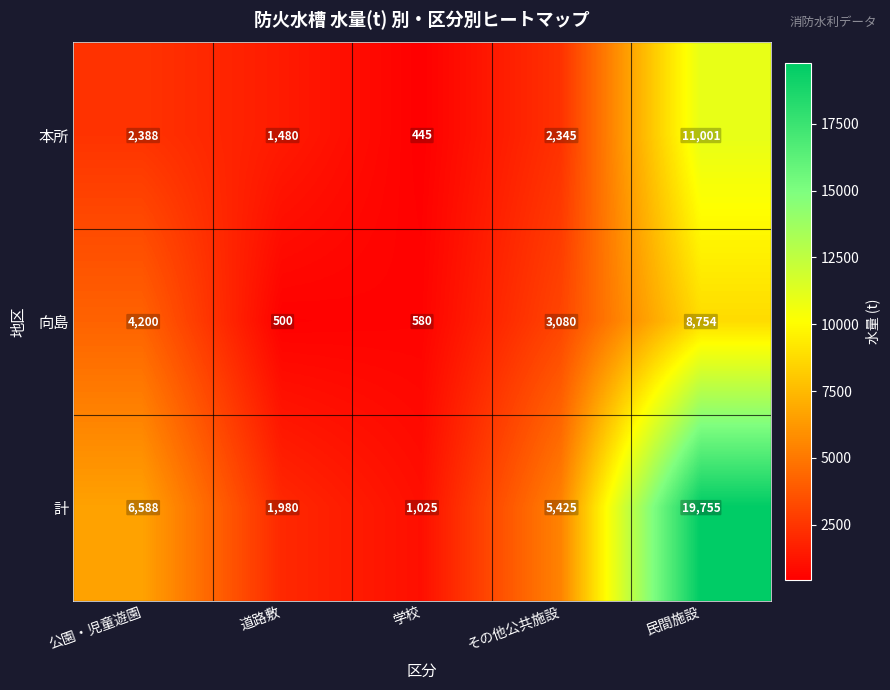

What is the difference between the maximum and minimum values in the 計 series?

18730